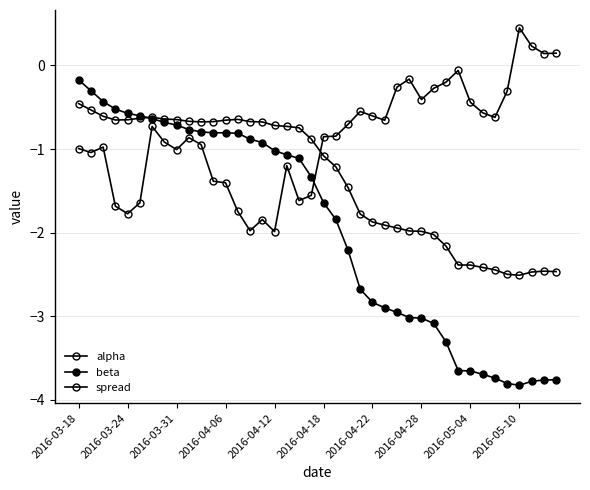

Count the number of data series in this chart.

3